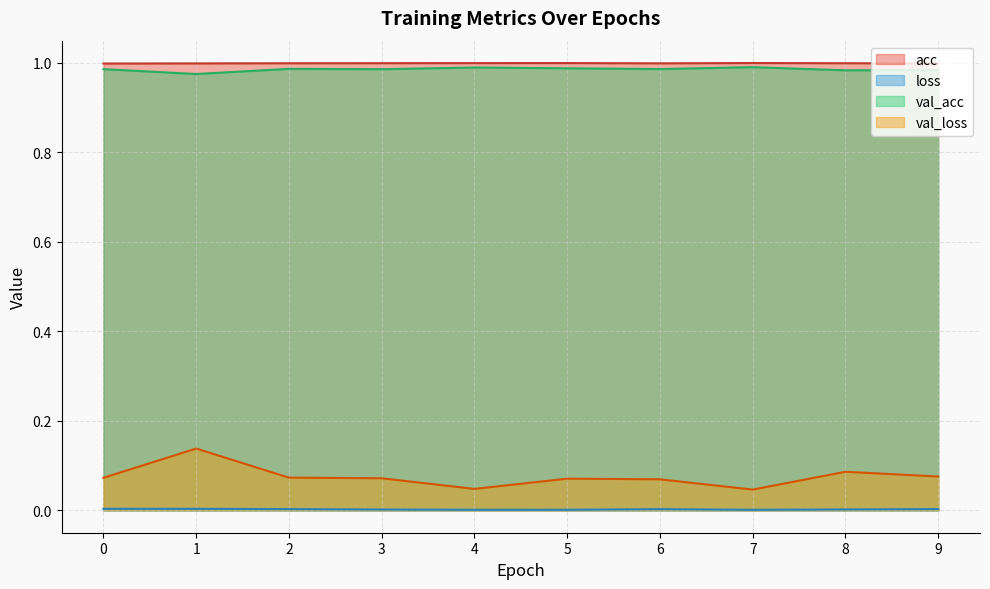

True or false: val_acc and val_loss cross at least once.

False